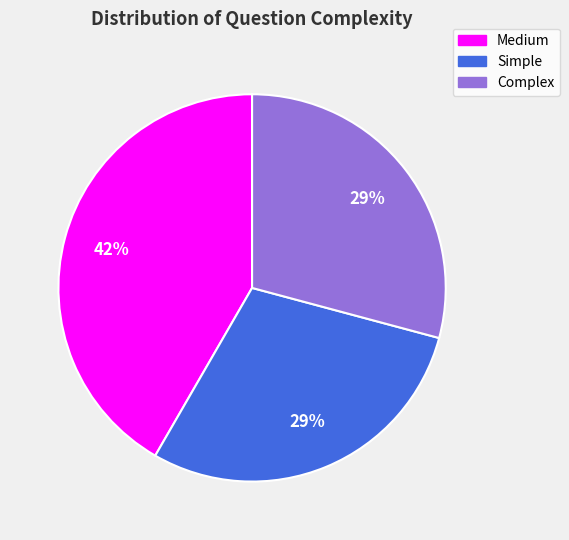

Is it true that Simple is 22% of the pie?

False